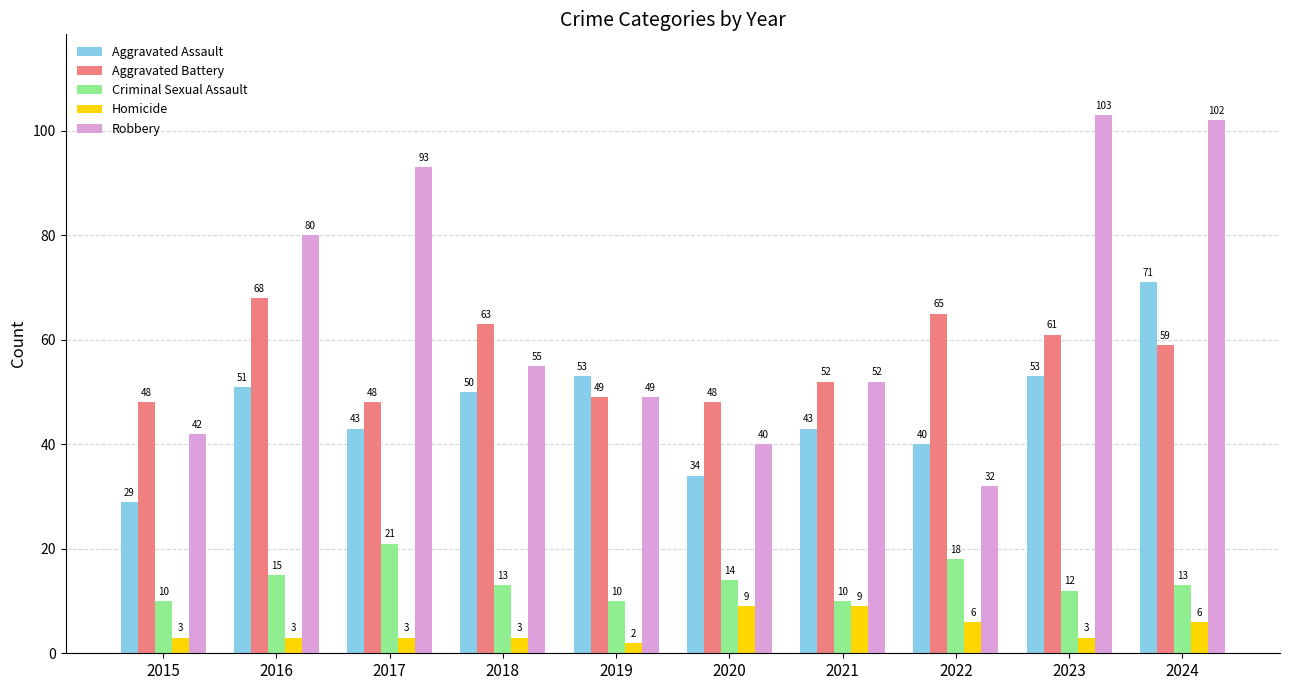

What is the value of the Robbery bar at the 1st from the left?

42